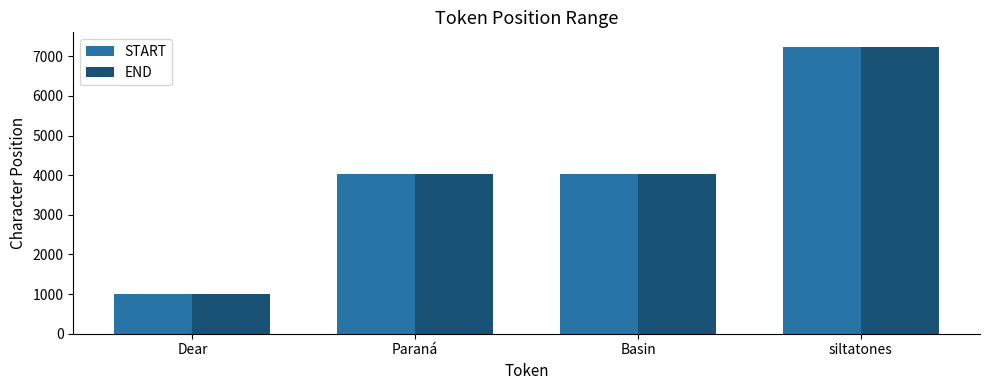

At how many categories does at least one series exceed 2915?

3